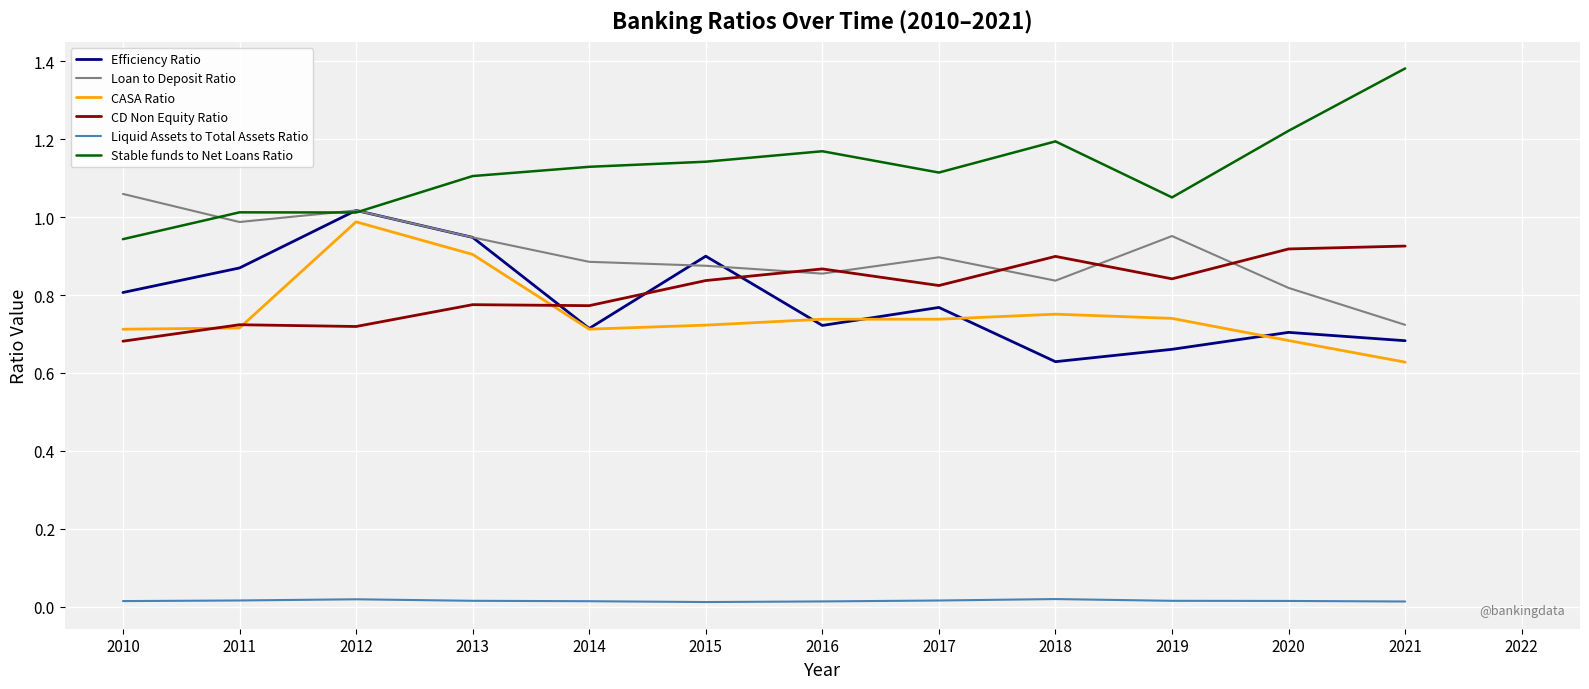

Between 2011 and 2012, which series saw the biggest shift?

CASA Ratio